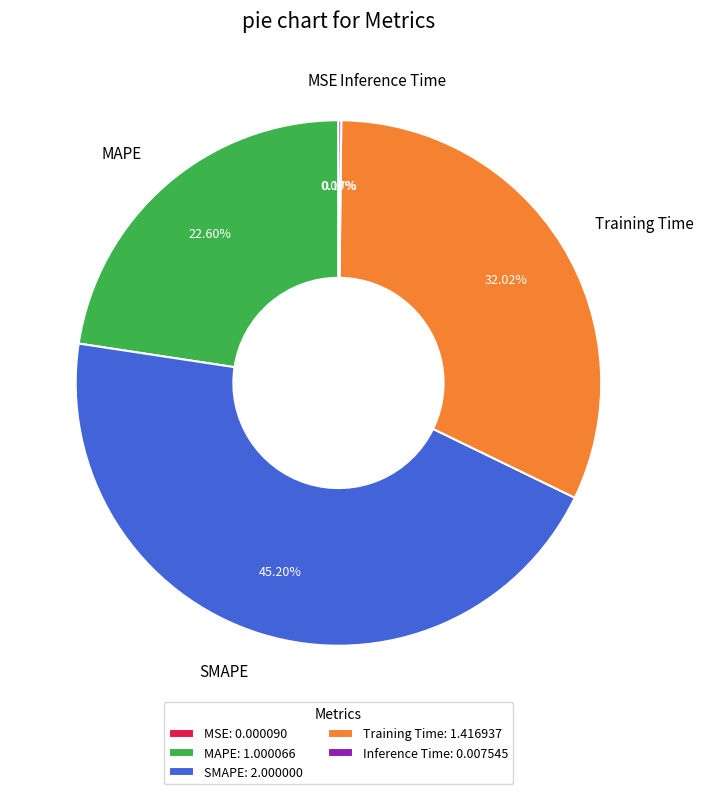

Is Training Time the majority of the pie?

No